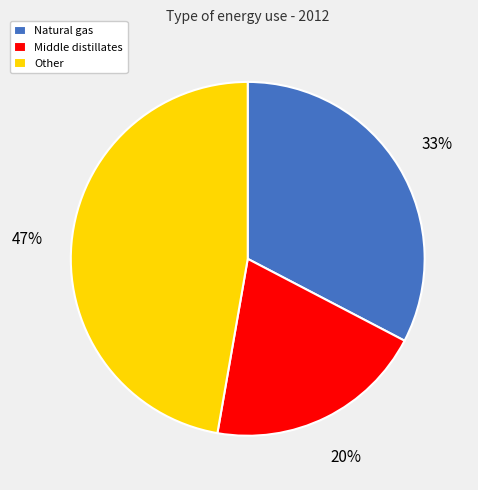

To the nearest percent, what portion does Natural gas represent?

33%